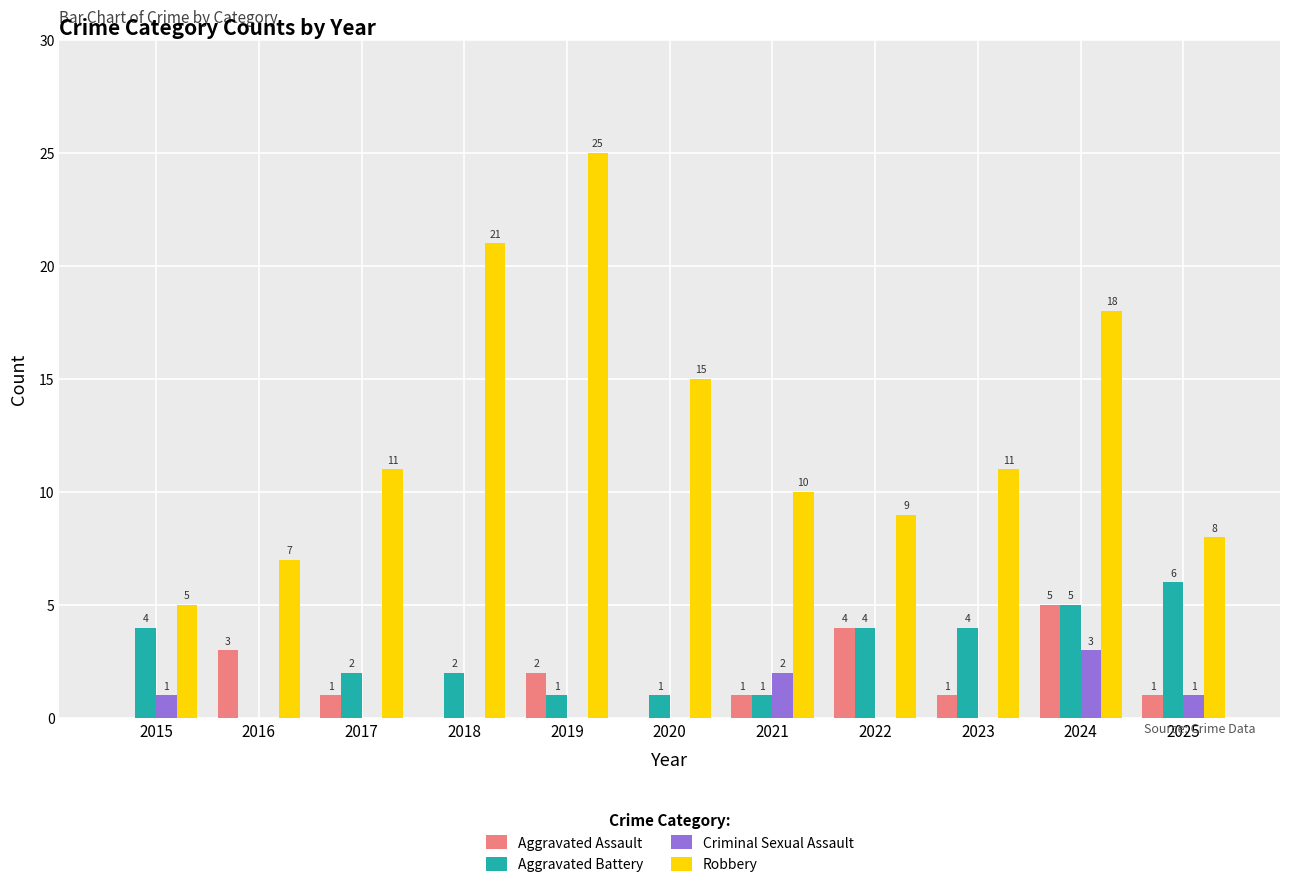

Is the value of Aggravated Battery at 2017 greater than the value of Robbery at 2024?

No